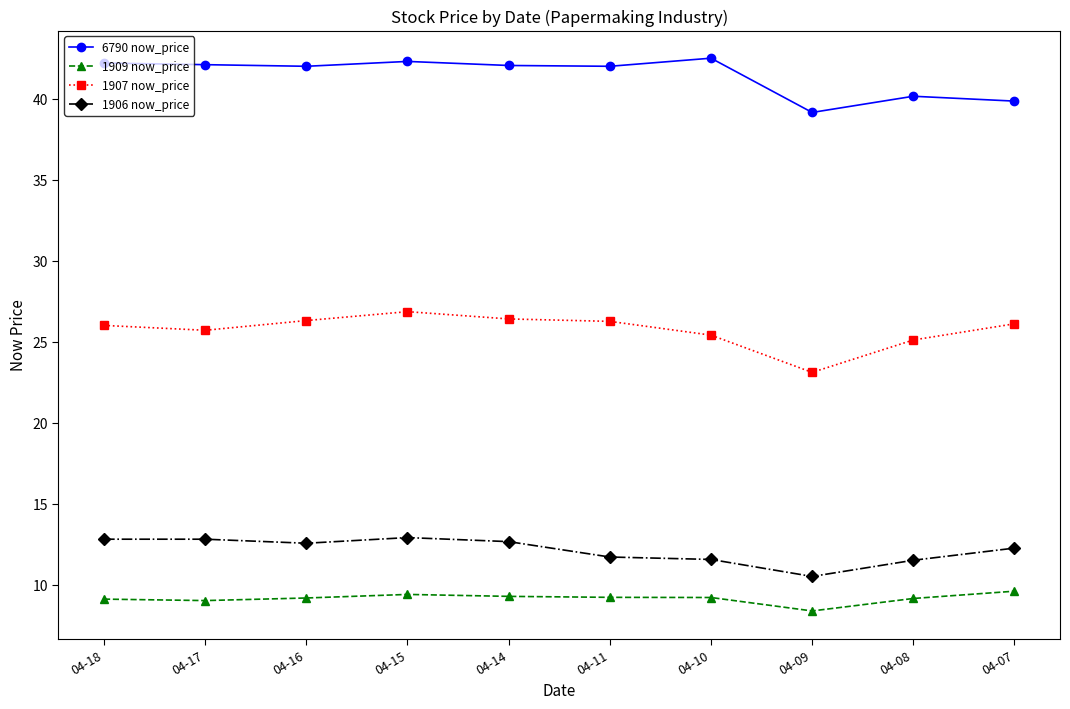

At which label does 1907 now_price reach its minimum?

04-09